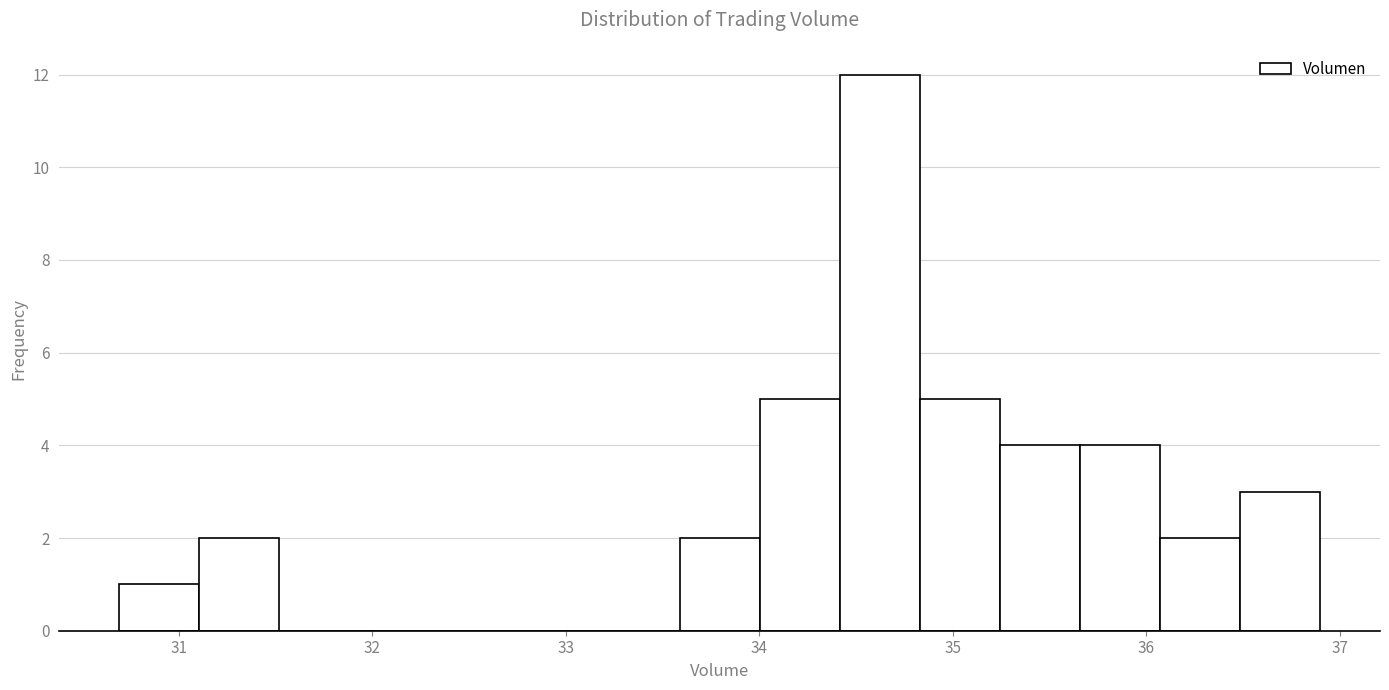

Over which range of the x-axis is the bar tallest?

34.4 to 34.8